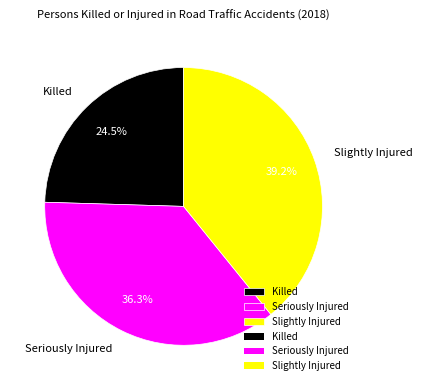

Count the number of slices in the pie.

3